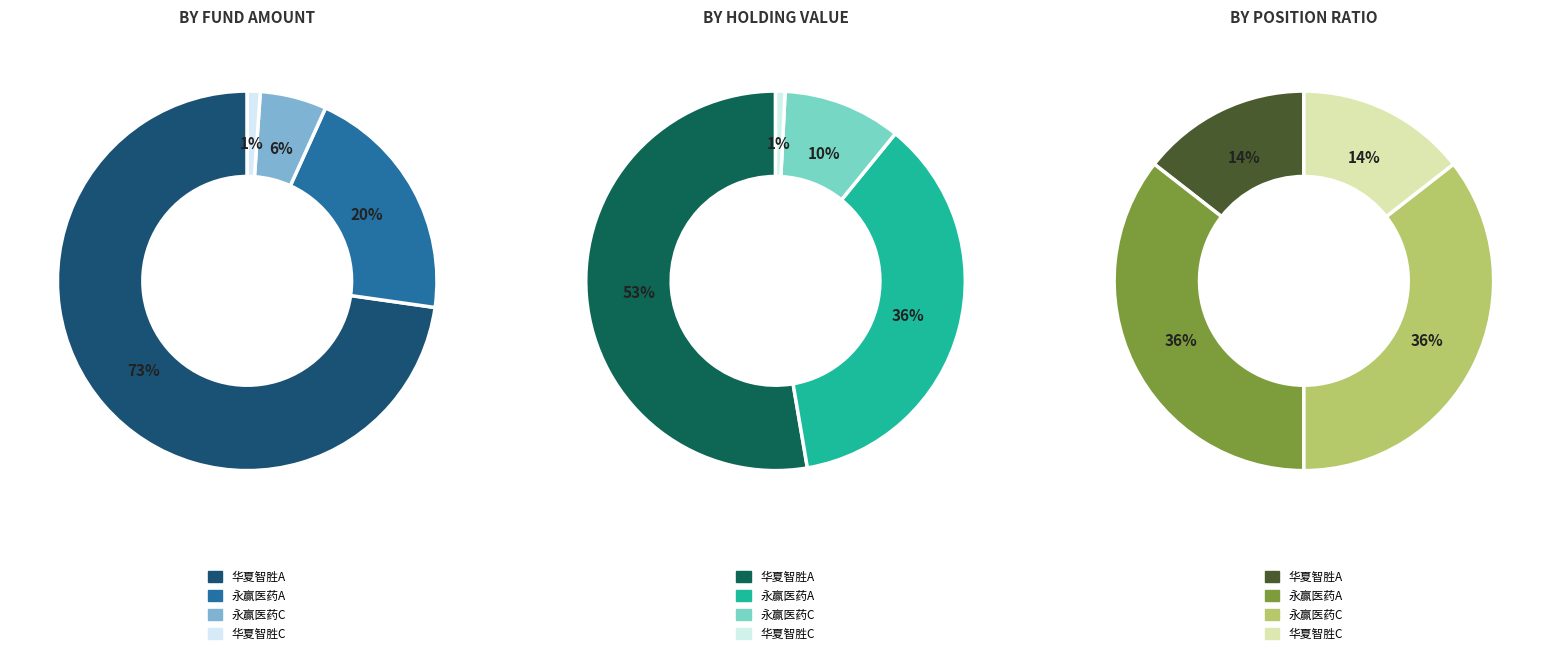

True or false: 华夏智胜价值成长股票C accounts for 11% of the total.

False